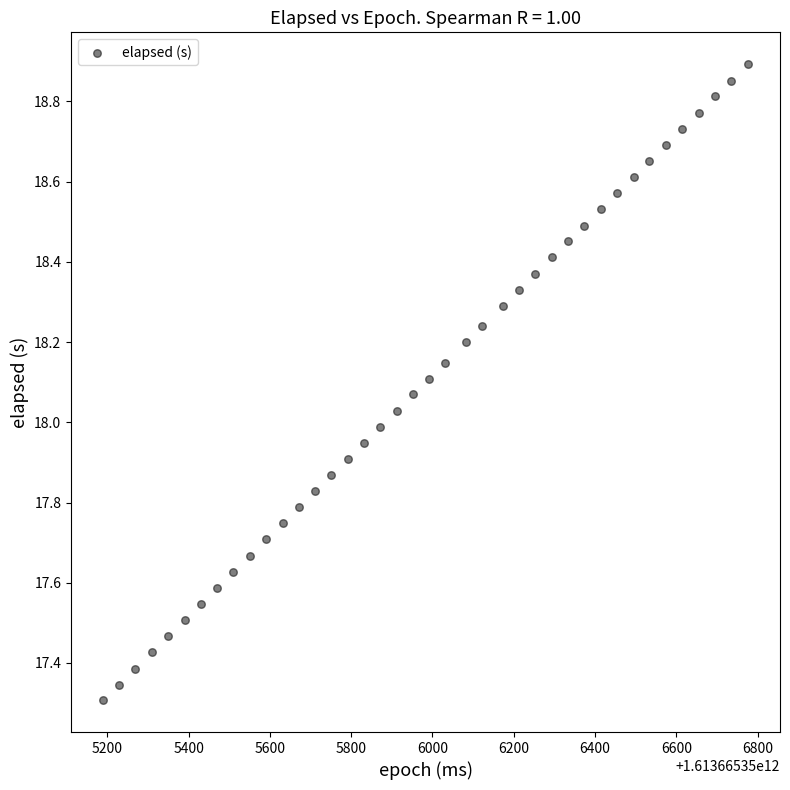

What is the range of X values (max minus min)?

1586.0